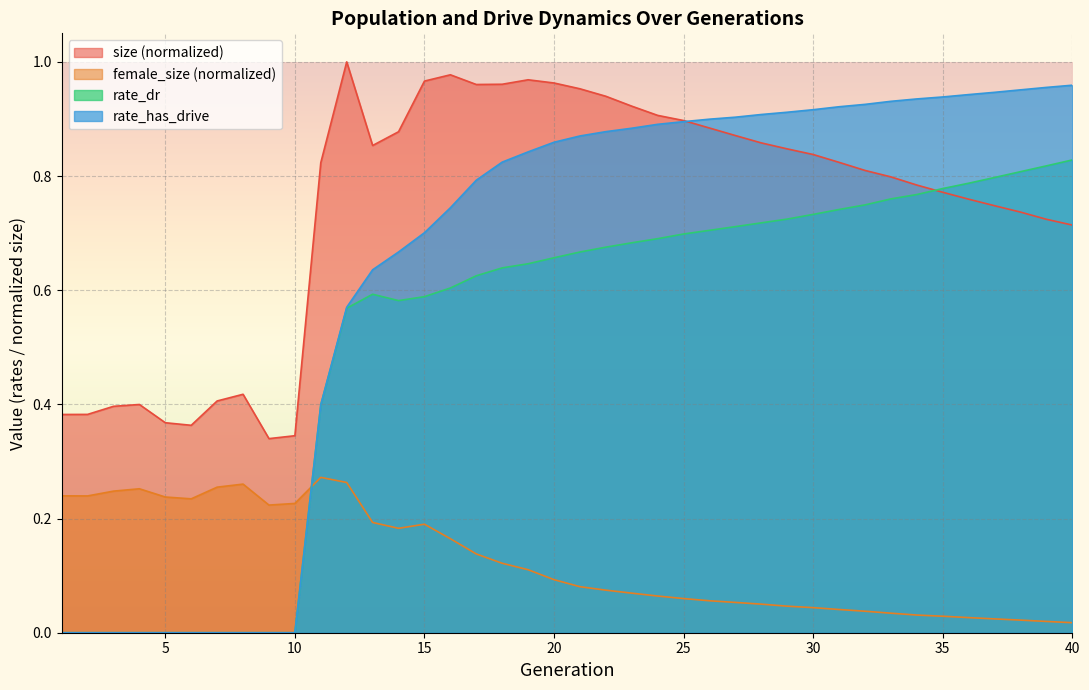

The size series shows 1.5 at 22. True or false?

False